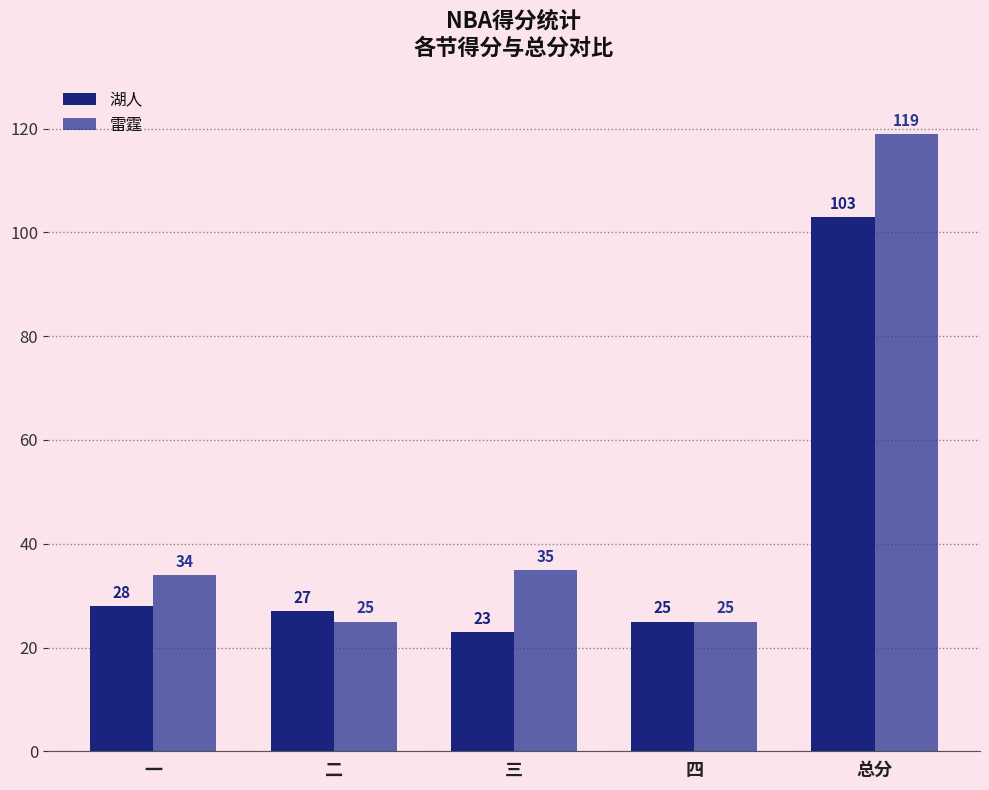

Which category has the highest value across all series?

总分